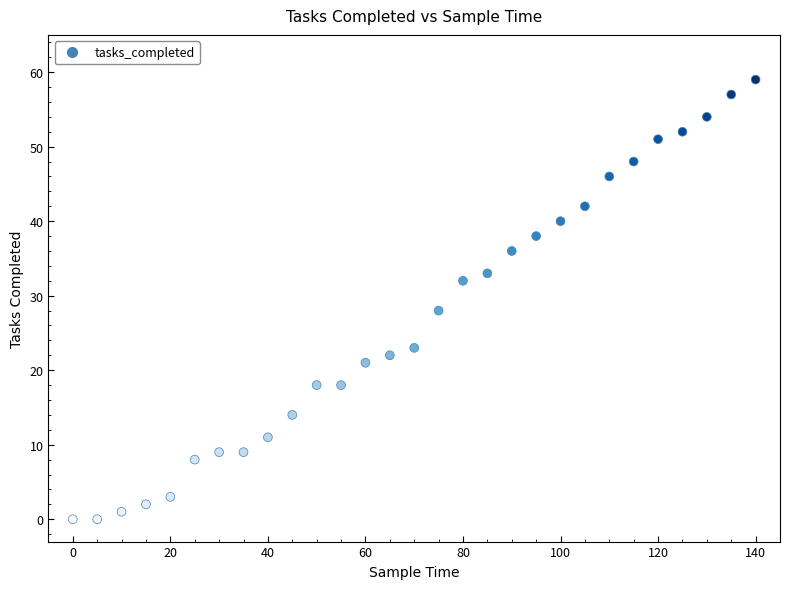

What Y value in the scatter plot is closest to 29?

28